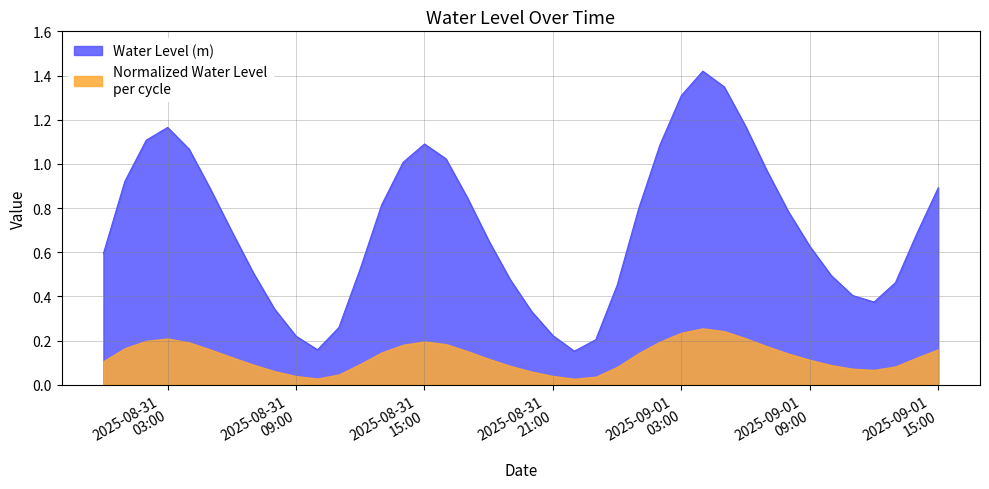

Between 2025-09-01 13:00:00 and 2025-08-31 18:00:00, which is larger?

2025-08-31 18:00:00